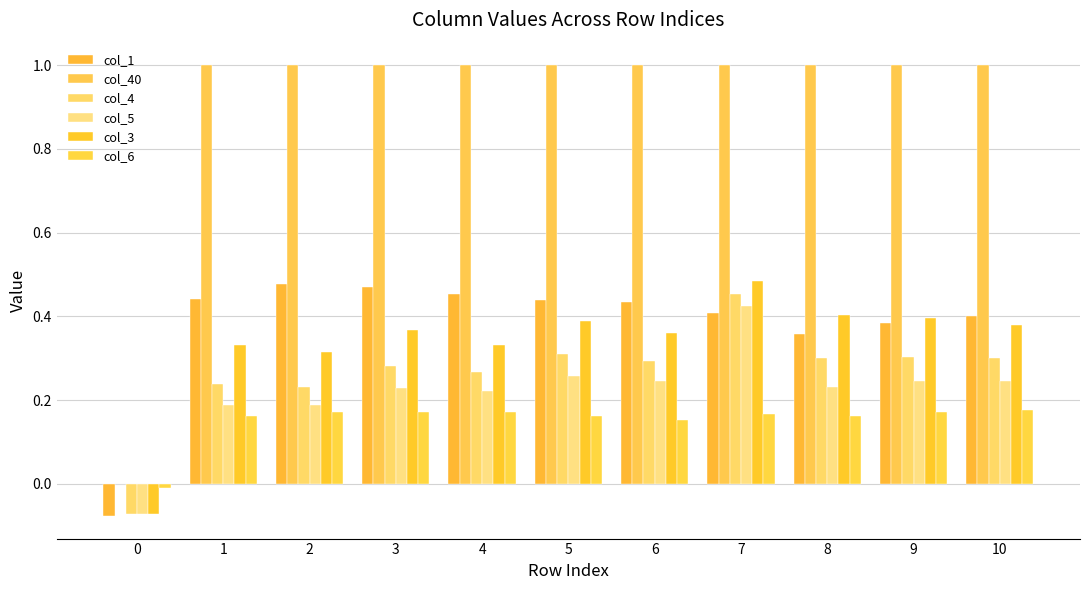

The col_1 series shows 0.4 at 10. True or false?

True